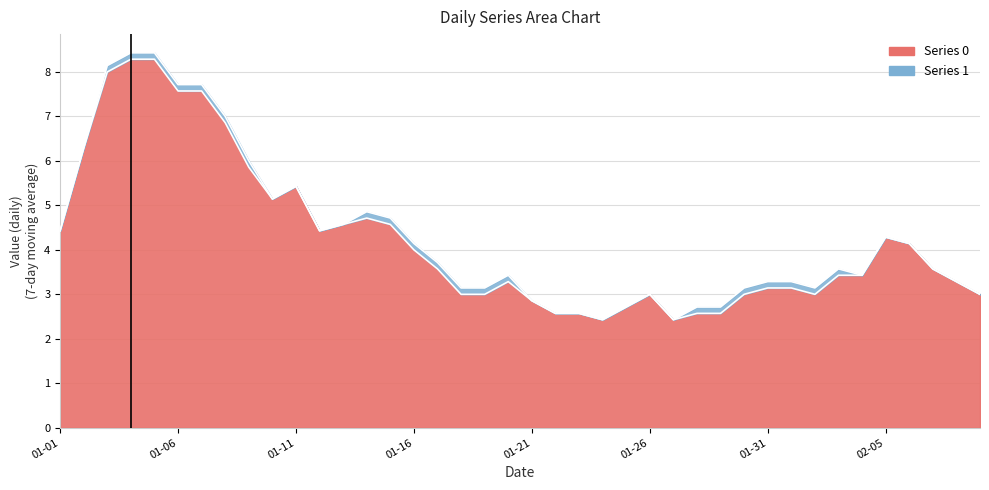

Which has a higher value, 2023-01-18 or 2023-02-02?

2023-02-02